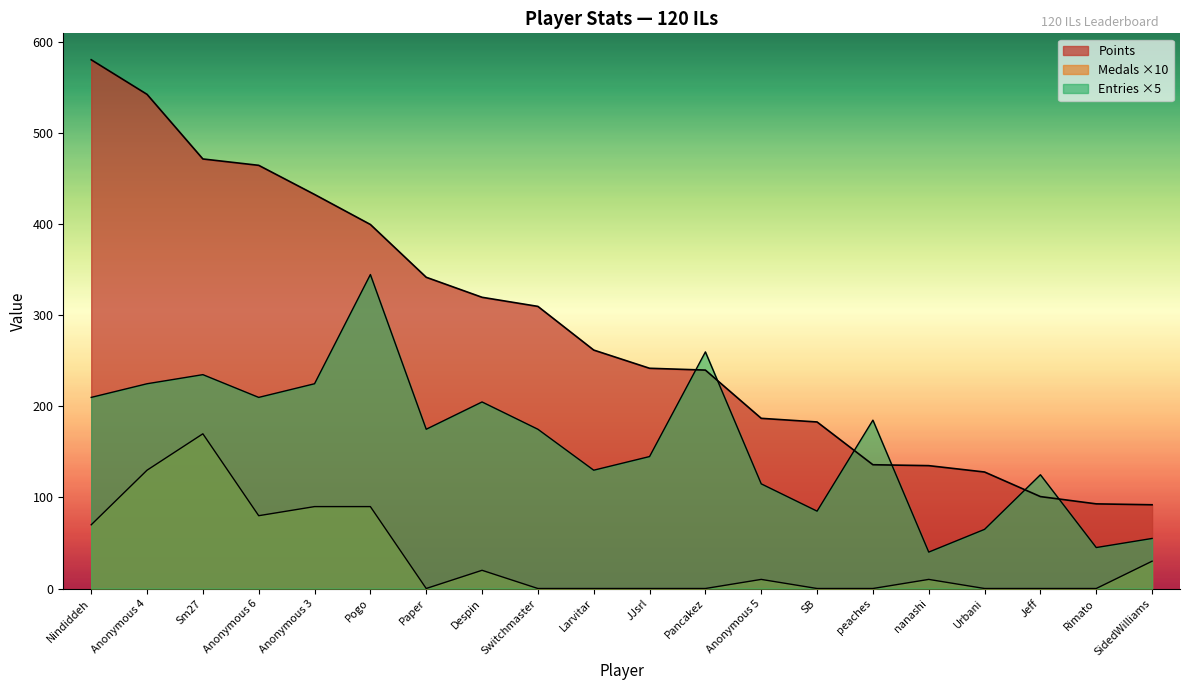

True or false: Entries has a value of 291 at peaches.

False